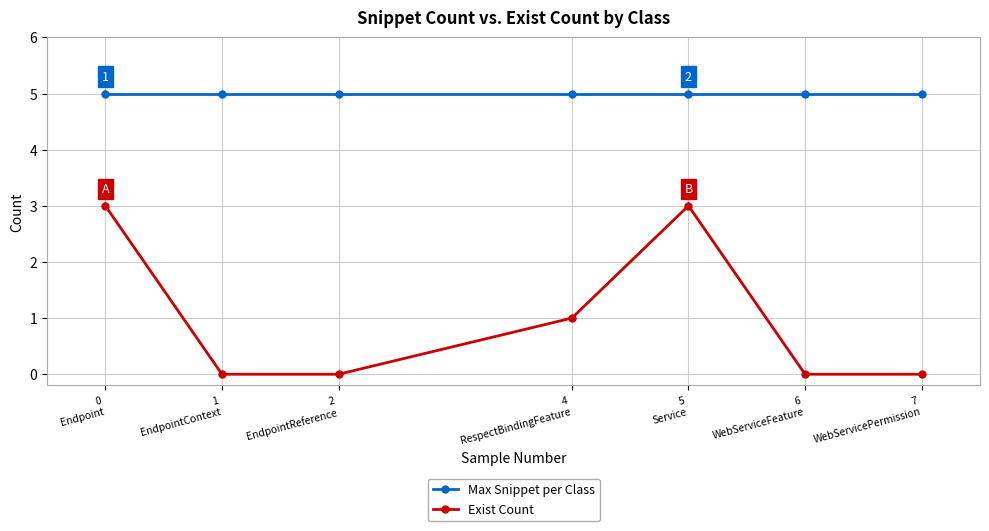

Which series changed the most between 0
Endpoint and 4
RespectBindingFeature?

Exist Count